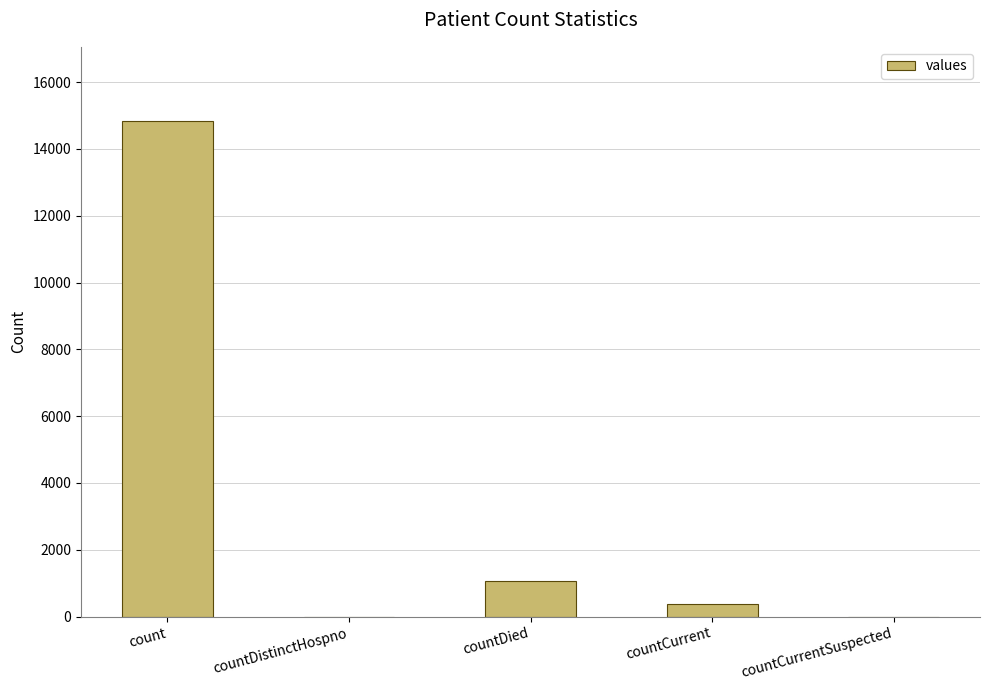

How many distinct data groups are displayed?

1